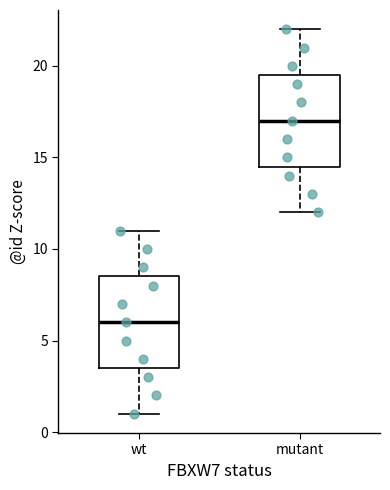

Which box has the highest median line?

mutant